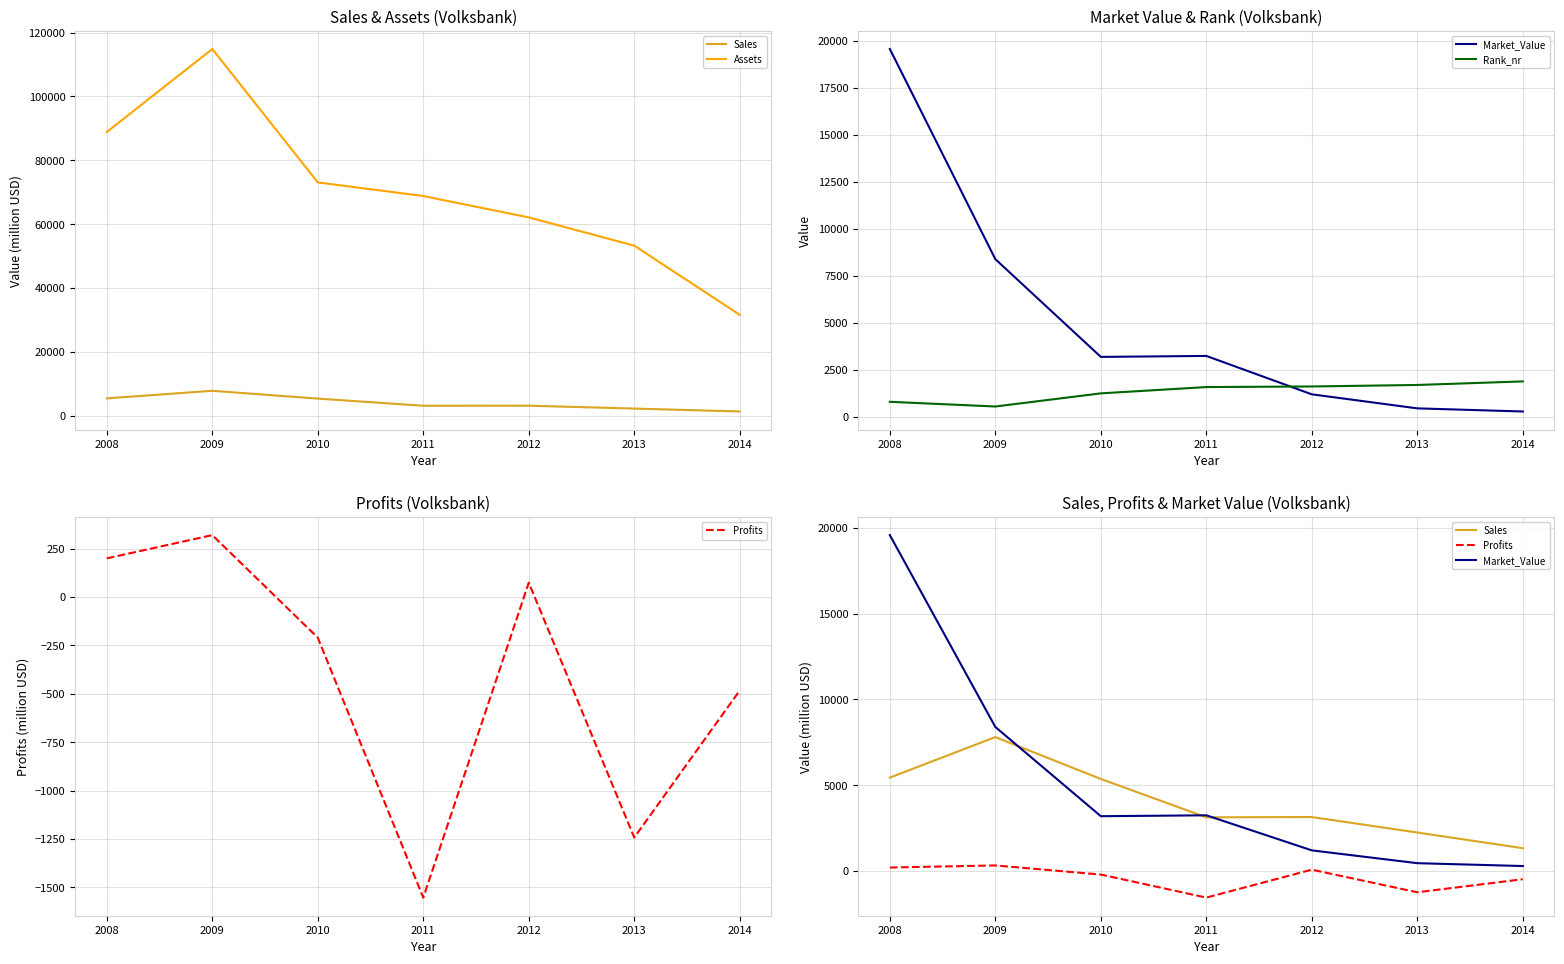

Reading left to right, list all the values displayed in this chart.

Sales: 5440.0	7800.0	5360.0	3125.0	3141.0	2238.0	1326.0
Assets: 88840.0	114830.0	73060.0	68794.0	62099.0	53255.0	31595.0
Market_Value: 19570.0	8390.0	3190.0	3242.0	1199.0	452.0	286.0
Rank_nr: 801.0	551.0	1250.0	1585.0	1617.0	1697.0	1886.0
Profits: 200.0	320.0	-210.0	-1553.4	74.2	-1243.0	-483.0